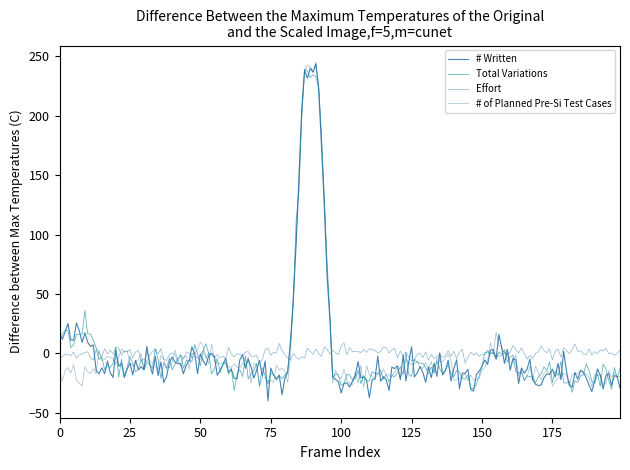

Which series ends up on top after the final intersection of # Written and Effort?

Effort